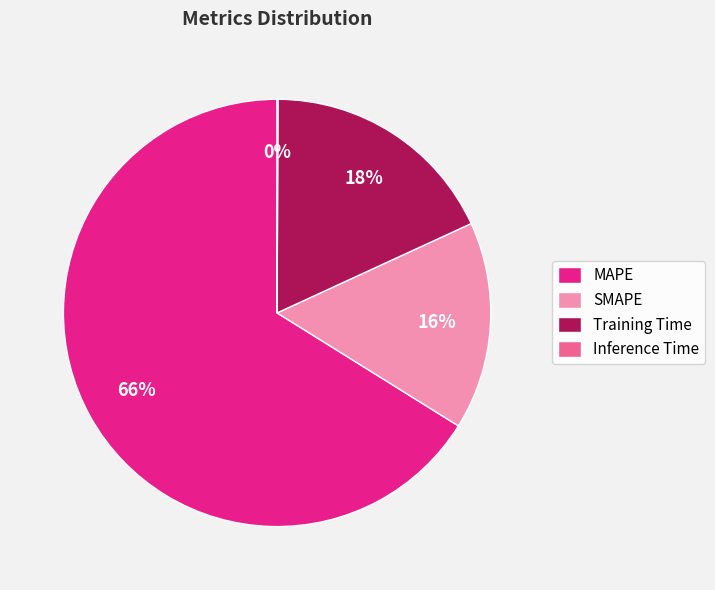

To the nearest percent, what portion does Training Time represent?

18%